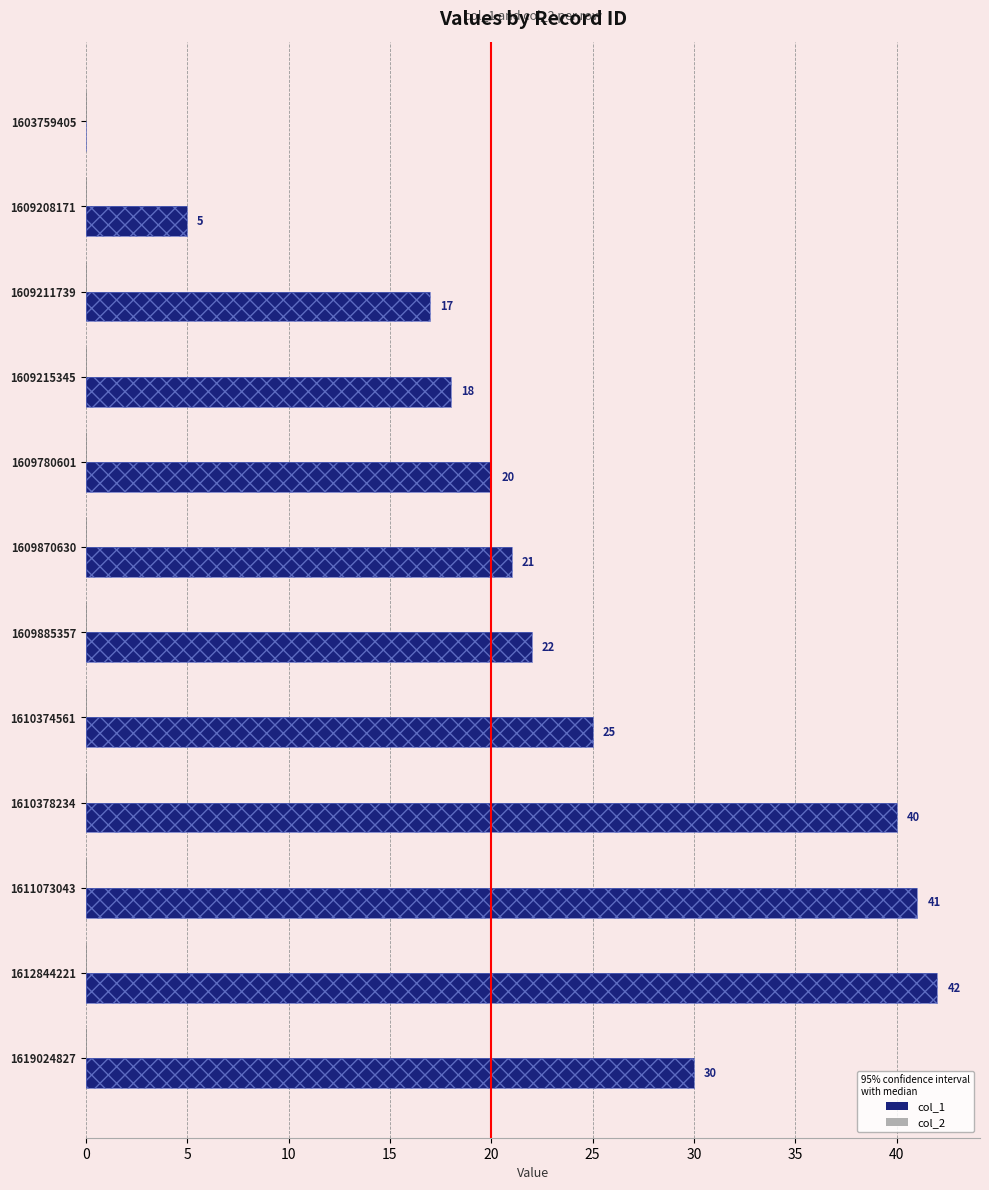

Which series has the widest spread of values?

col_1